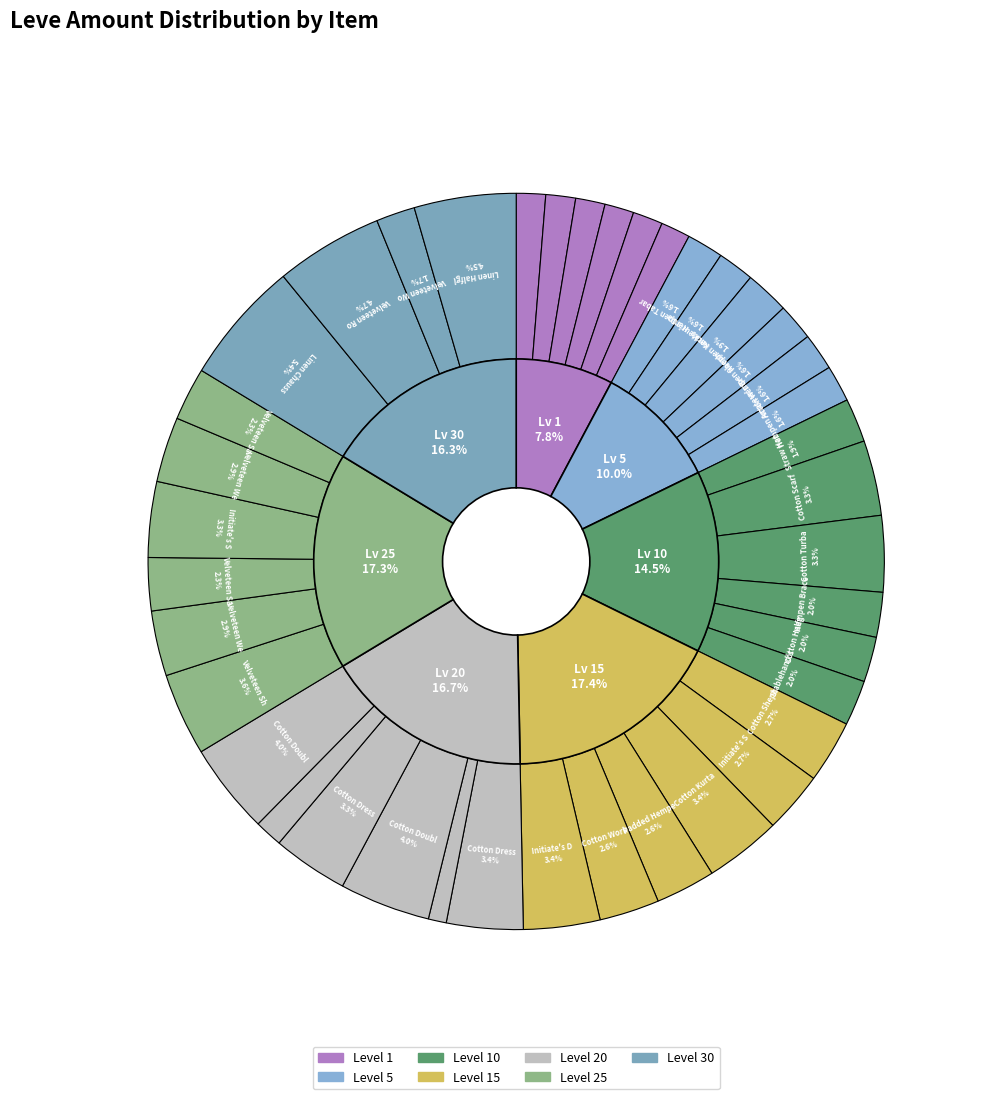

How many slices are in this pie chart?

40